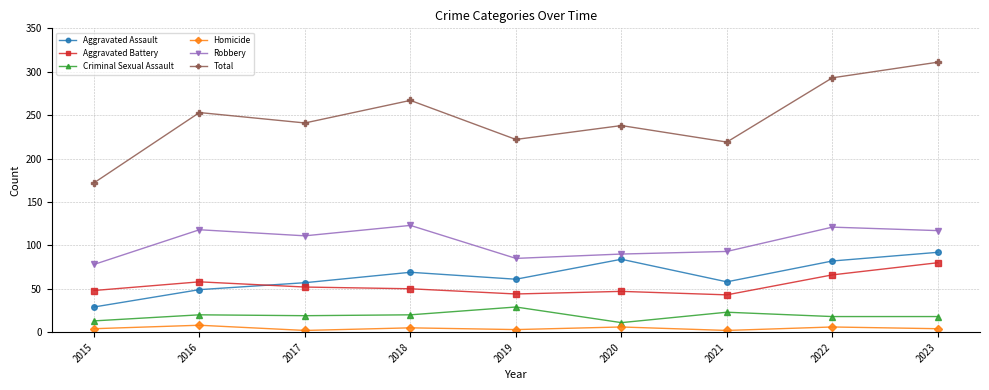

Which series changed the most between 2017 and 2022?

Total